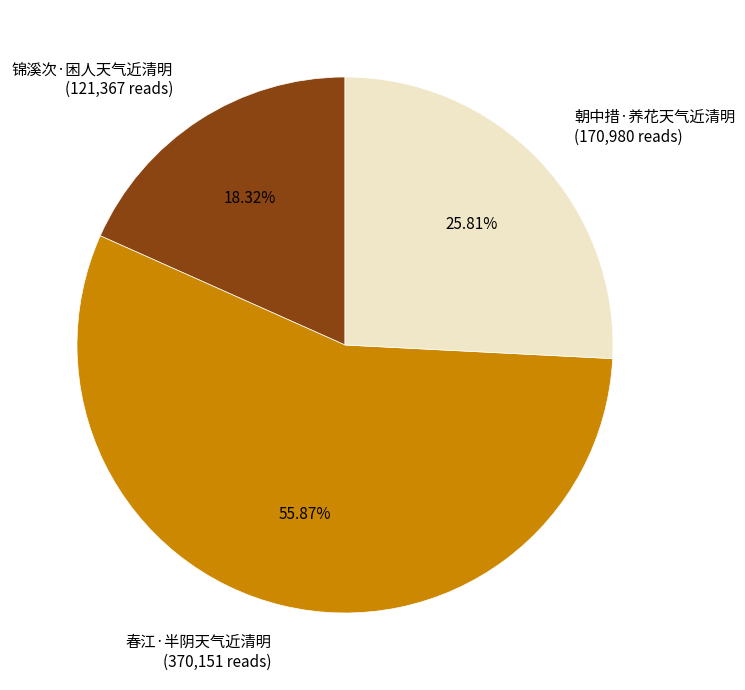

Do 春江·半阴天气近清明 and 锦溪次·困人天气近清明 together represent more than half of the pie?

Yes